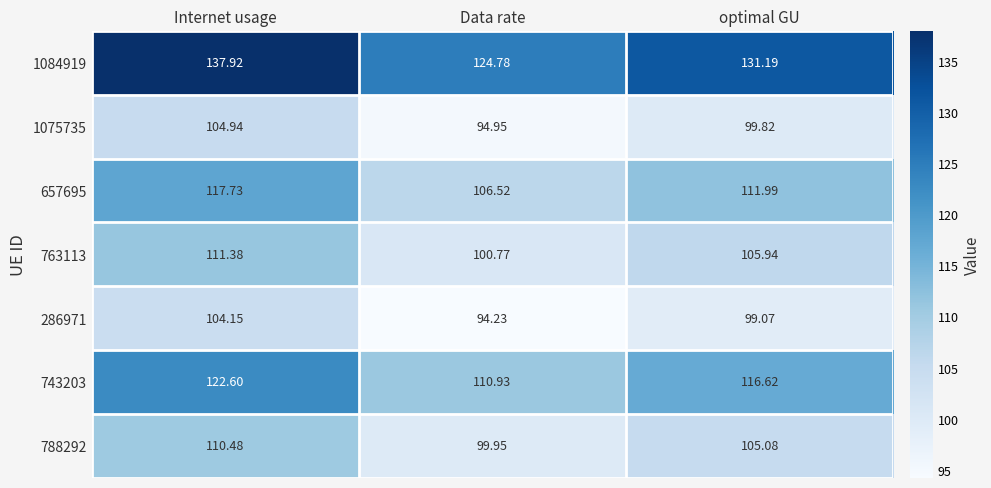

At which label does 657695 first exceed 111?

Internet usage